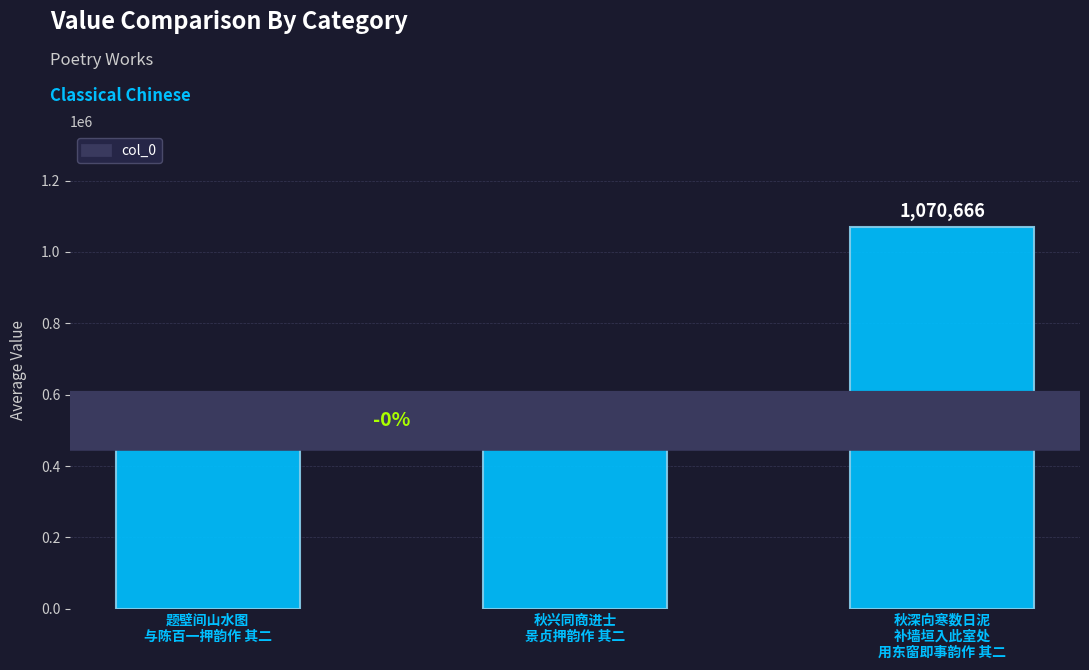

What is the change in value from 题壁间山水图
与陈百一押韵作 其二 to 秋兴同商进士
景贞押韵作 其二?

-27